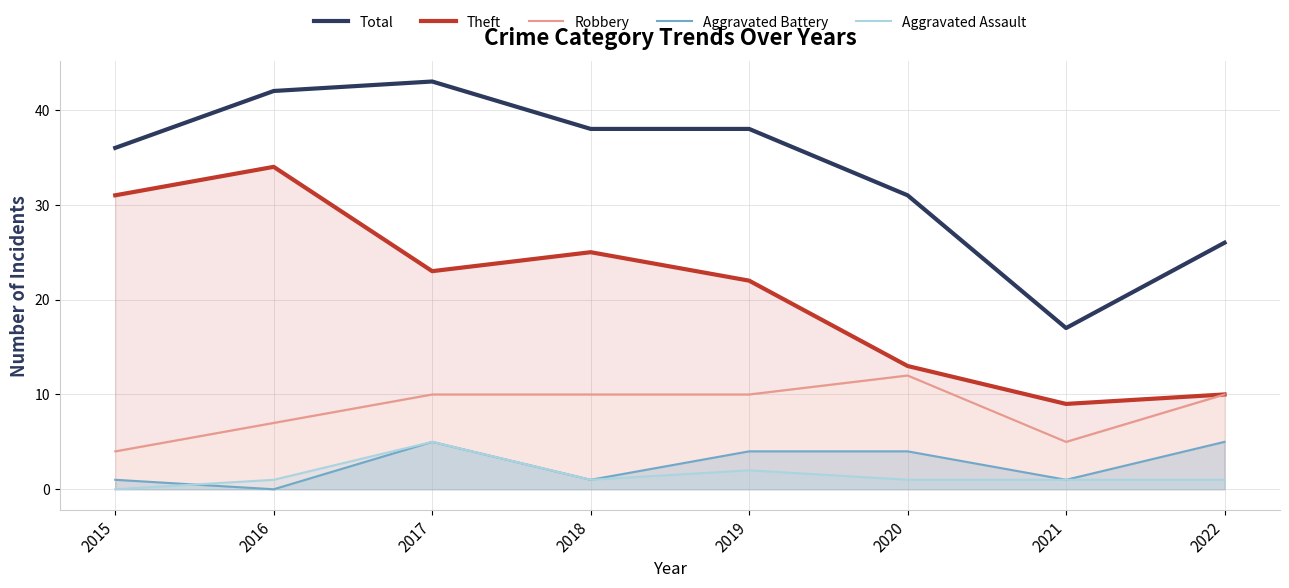

At which label does Theft reach its minimum?

2021